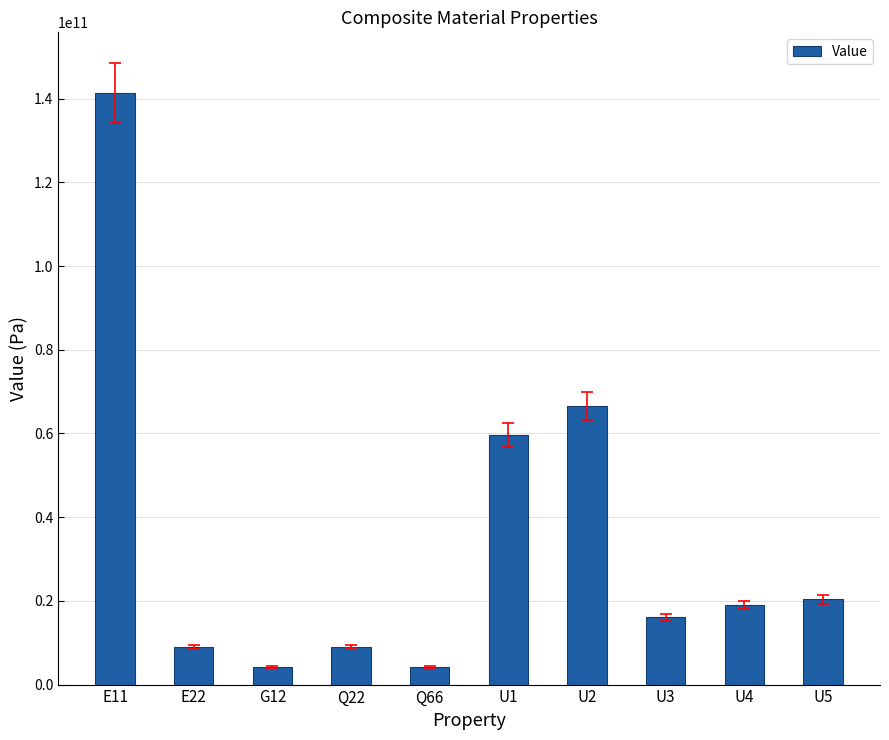

What is the difference between the second highest and second lowest values?

62316079154.4